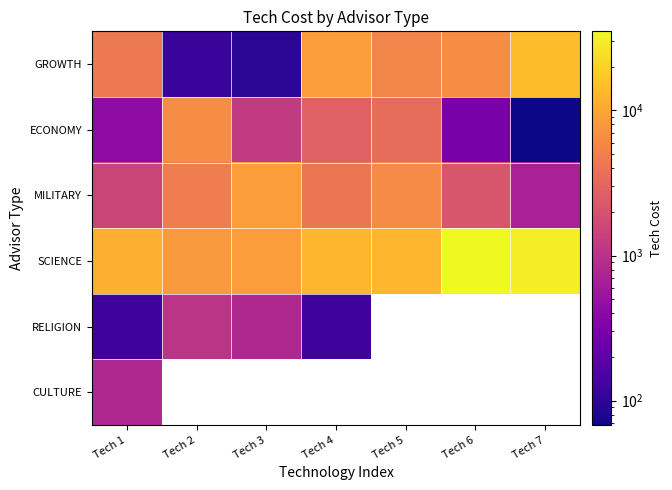

The value of GROWTH at Tech 5 is 5500.0. True or false?

True